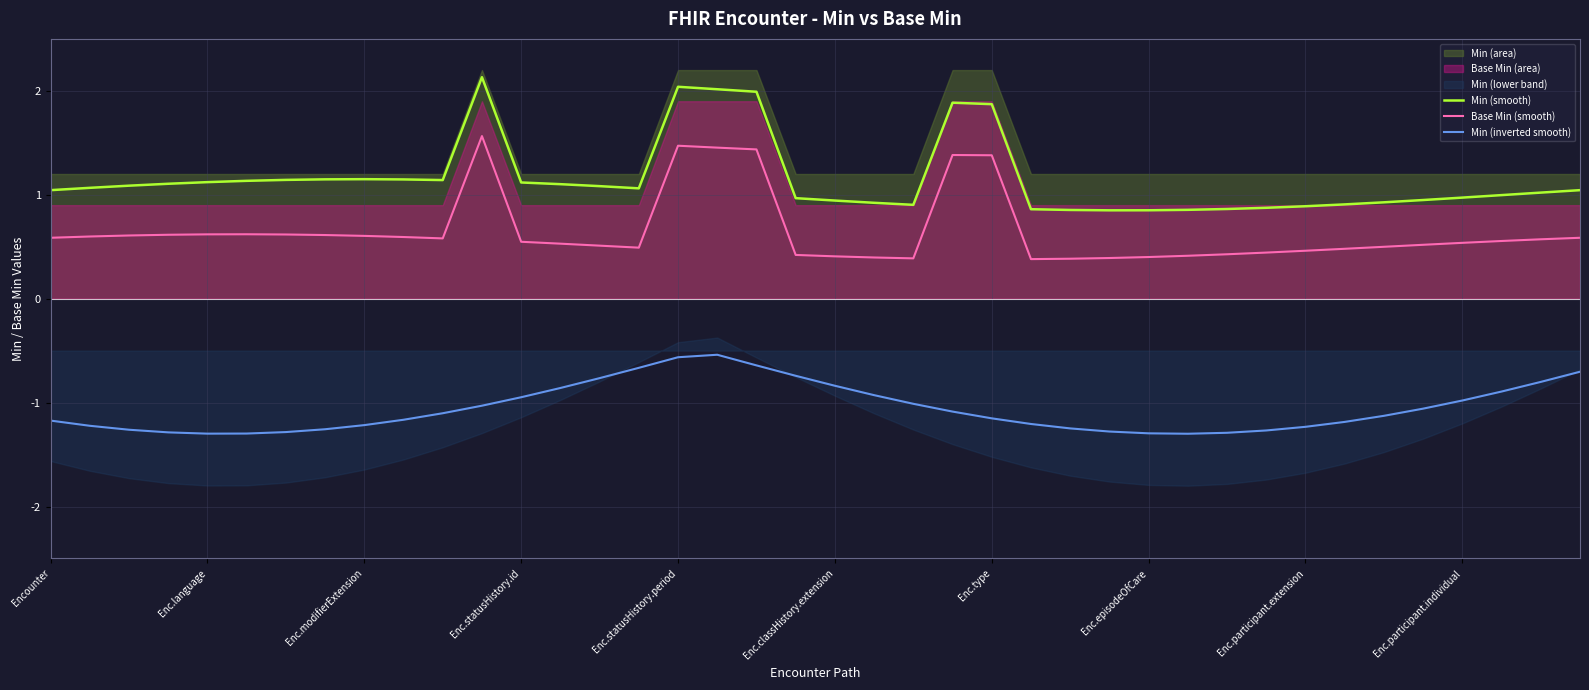

True or false: Min (inverted smooth) and Base Min (smooth) intersect in this chart.

False